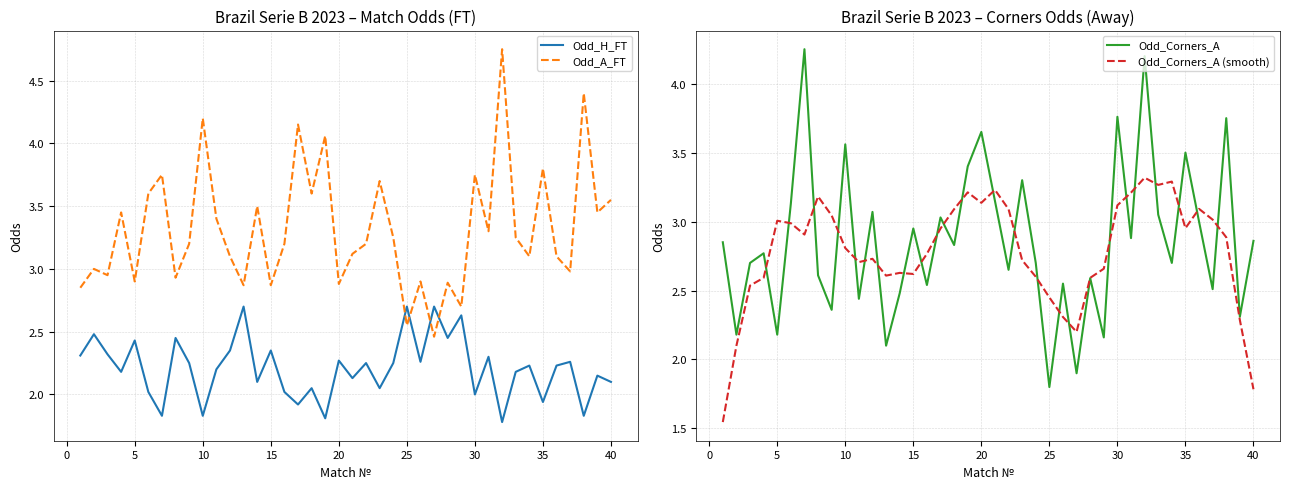

Reading right to left, list all the values displayed in this chart.

Odd_H_FT: 2.1	2.1	1.8	2.3	2.2	1.9	2.2	2.2	1.8	2.3	2.0	2.6	2.5	2.7	2.3	2.7	2.2	2.0	2.2	2.1	2.3	1.8	2.0	1.9	2.0	2.4	2.1	2.7	2.4	2.2	1.8	2.2	2.5	1.8	2.0	2.4	2.2	2.3	2.5	2.3
Odd_A_FT: 3.5	3.5	4.4	3.0	3.1	3.8	3.1	3.2	4.8	3.3	3.8	2.7	2.9	2.5	2.9	2.5	3.2	3.7	3.2	3.1	2.9	4.1	3.6	4.2	3.2	2.9	3.5	2.9	3.1	3.4	4.2	3.2	2.9	3.8	3.6	2.9	3.5	3.0	3.0	2.9
Odd_Corners_A: 2.9	2.3	3.8	2.5	3.0	3.5	2.7	3.0	4.2	2.9	3.8	2.2	2.6	1.9	2.5	1.8	2.7	3.3	2.6	3.1	3.6	3.4	2.8	3.0	2.5	3.0	2.5	2.1	3.1	2.4	3.6	2.4	2.6	4.2	3.1	2.2	2.8	2.7	2.2	2.9
Odd_Corners_A (smooth): 1.8	2.3	2.9	3.0	3.1	3.0	3.3	3.3	3.3	3.2	3.1	2.7	2.6	2.2	2.3	2.5	2.6	2.7	3.1	3.2	3.1	3.2	3.1	3.0	2.8	2.6	2.6	2.6	2.7	2.7	2.8	3.0	3.2	2.9	3.0	3.0	2.6	2.5	2.1	1.5